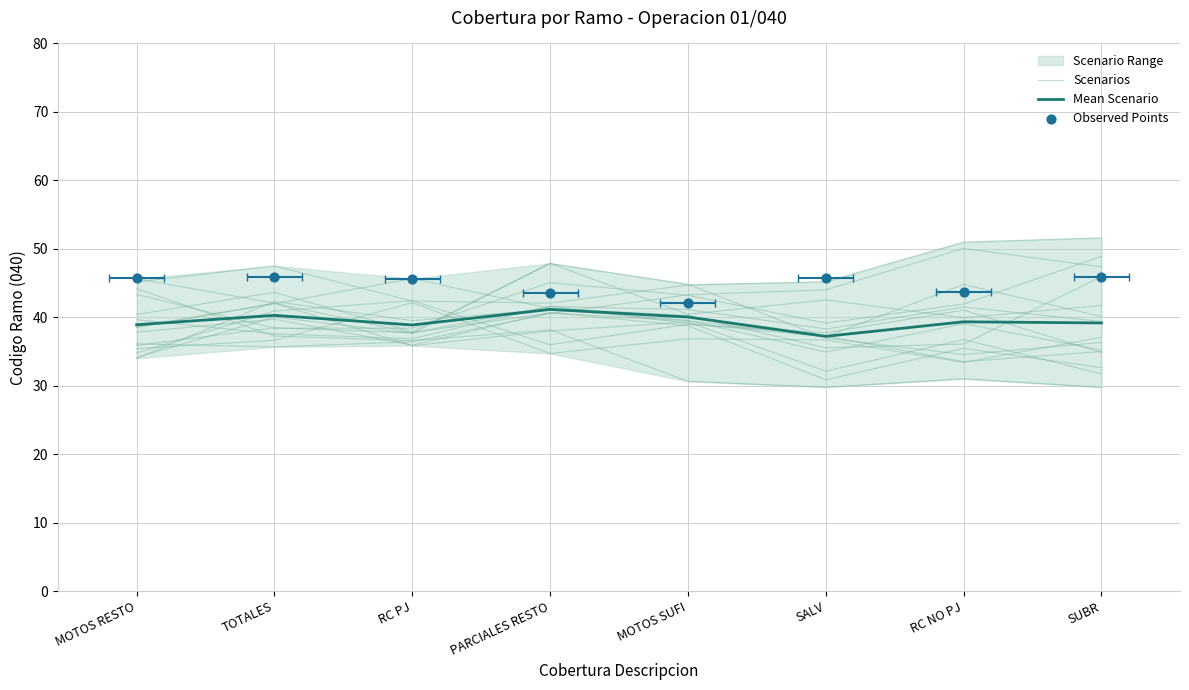

Which series has the widest spread of Y values?

Scenarios